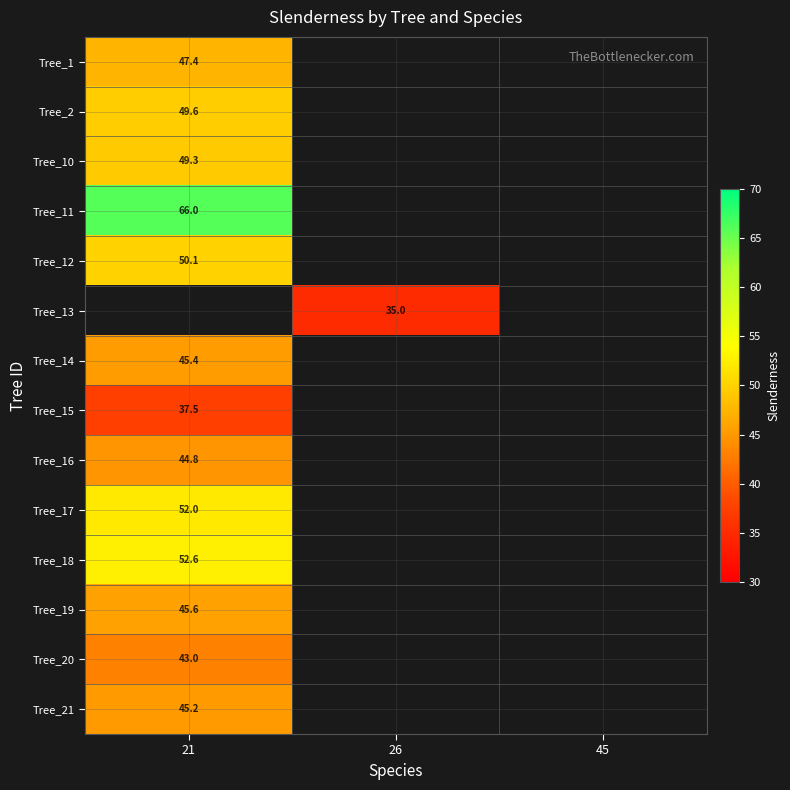

List the labels in order of Tree_11 value, largest first.

21, 26, 45